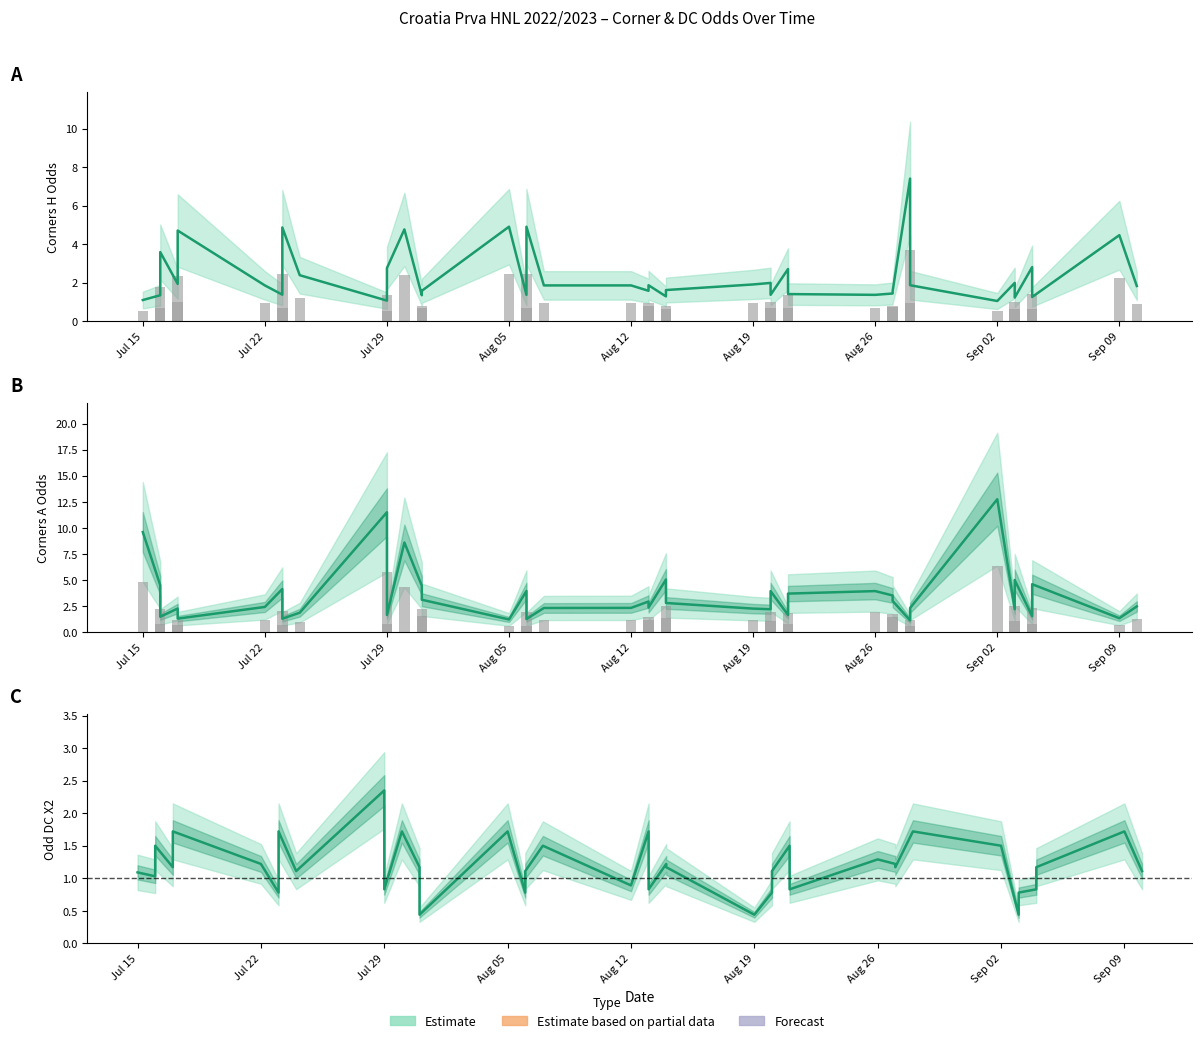

The value of Odd_DC_X2 at 23 is 0.2. True or false?

False